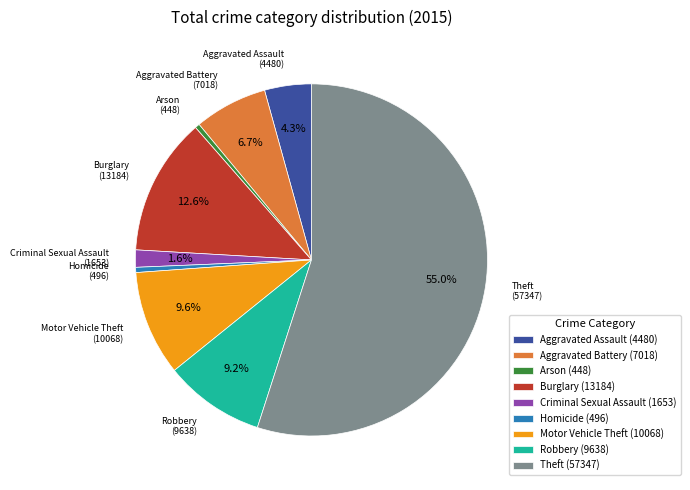

Do Aggravated Battery and Motor Vehicle Theft together represent more than half of the pie?

No